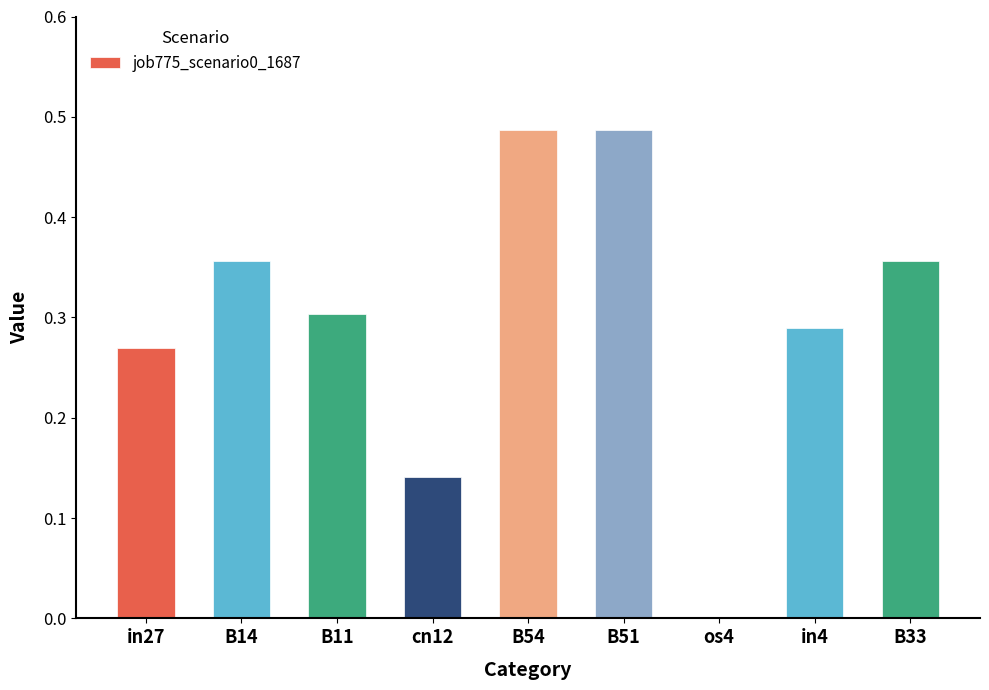

How many values exceed 0?

8